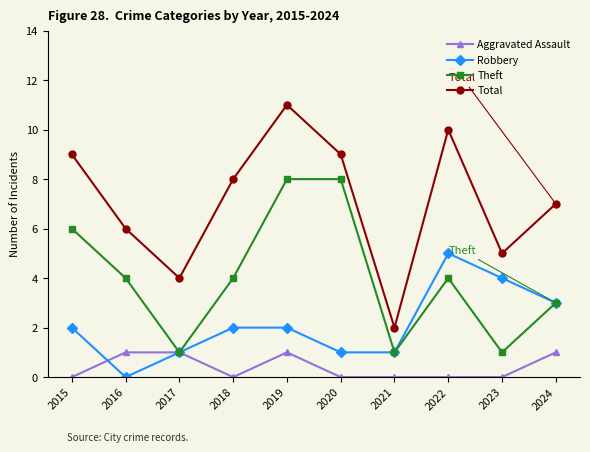

Is it true that Theft equals 8 at 2019?

True